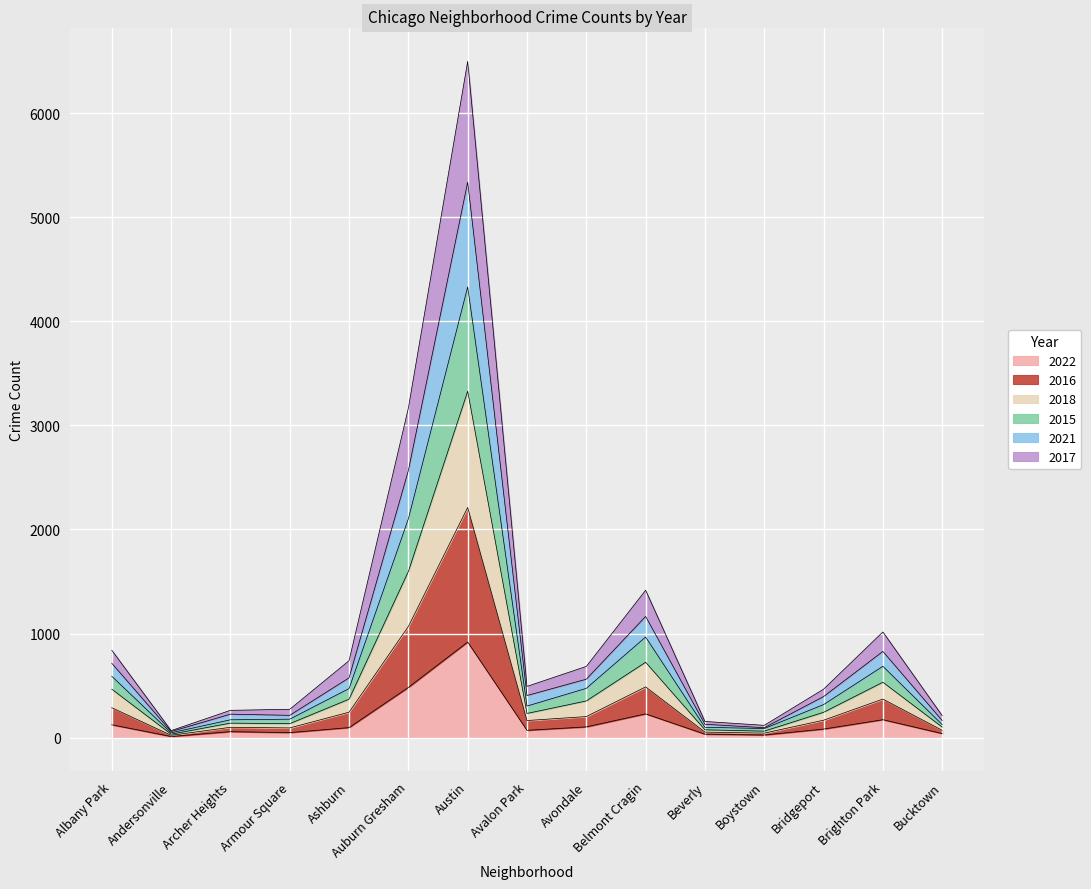

Is it true that 2022 equals 22 at Bucktown?

False